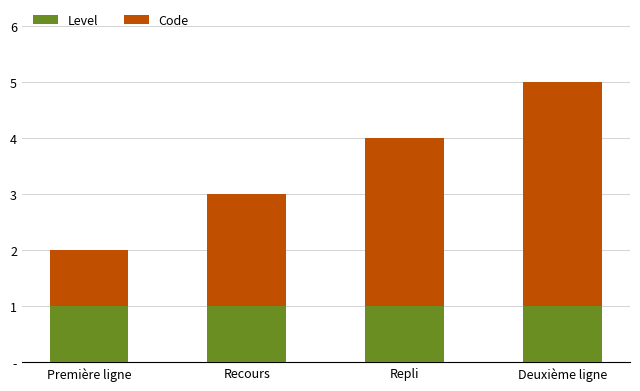

At which label is Code closest to 2?

Recours